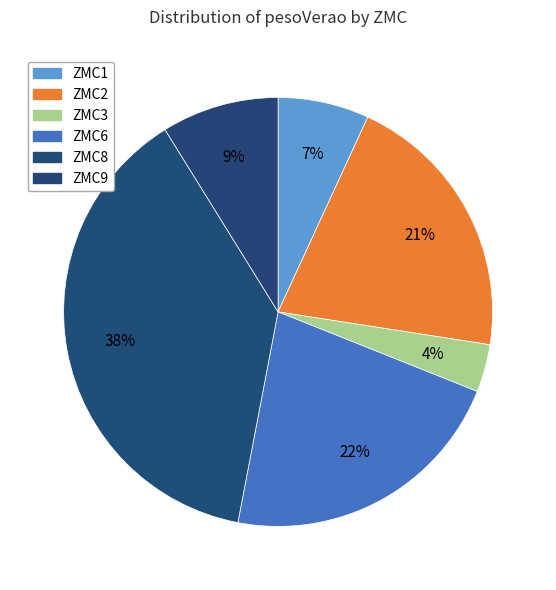

How many segments does this pie chart have?

6